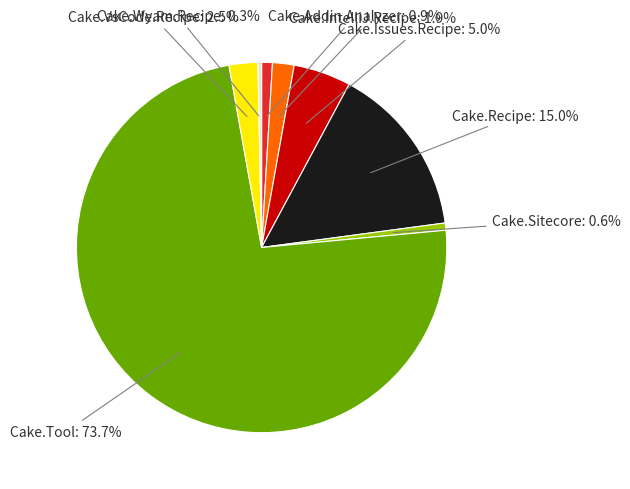

Is there any slice that represents more than half of the pie?

Yes